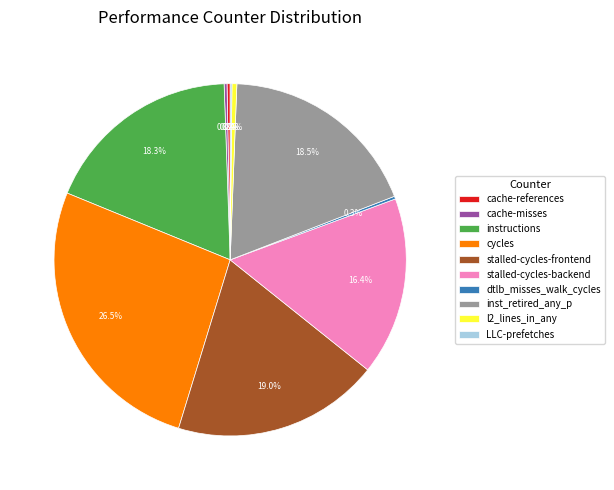

What is the ratio of the value at instructions to the value at l2_lines_in_any?

40.9